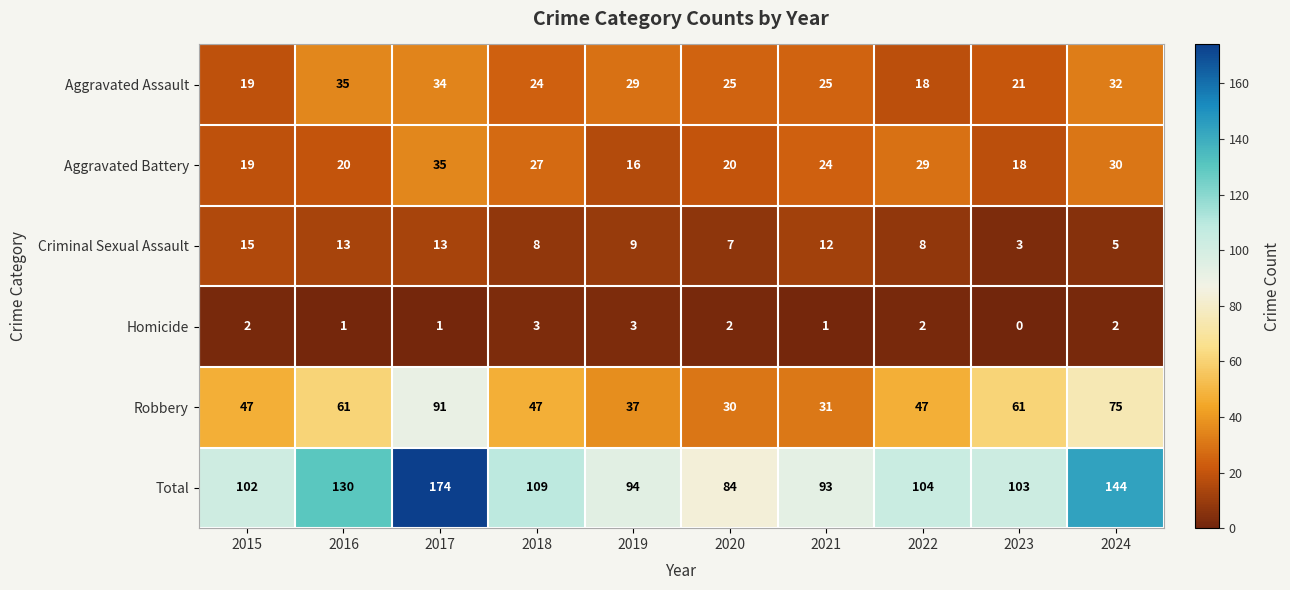

Which series has the largest total across all categories?

Total